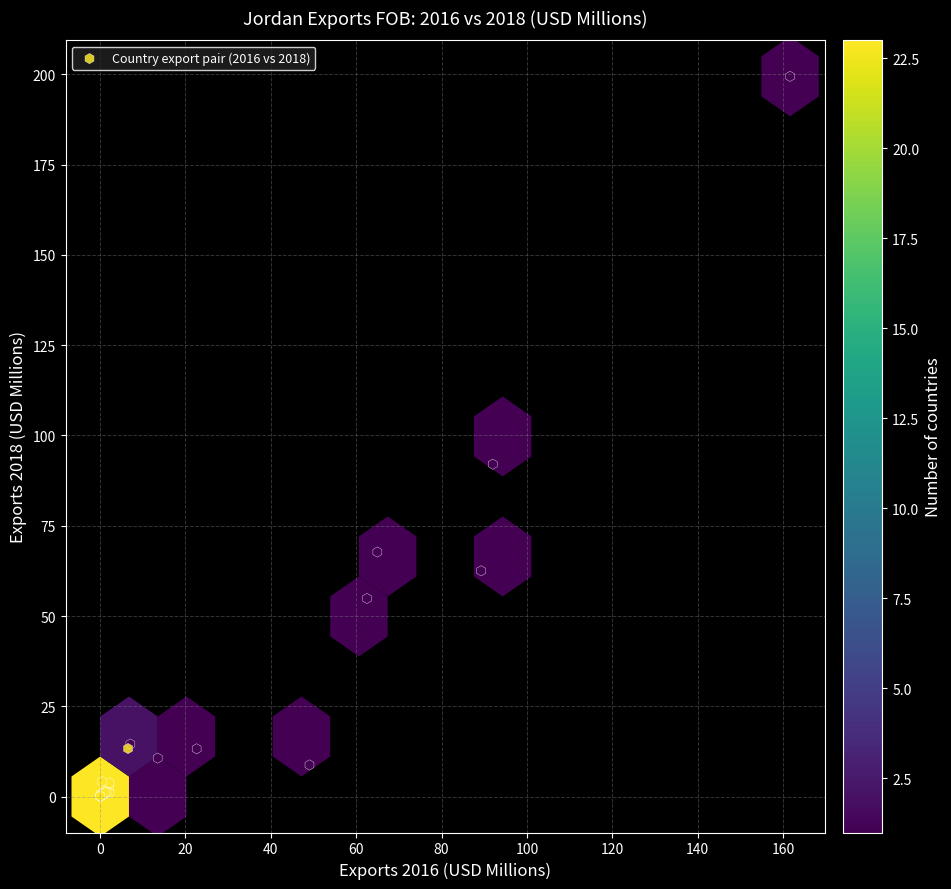

What Y value in the scatter plot is closest to 99?

92.0